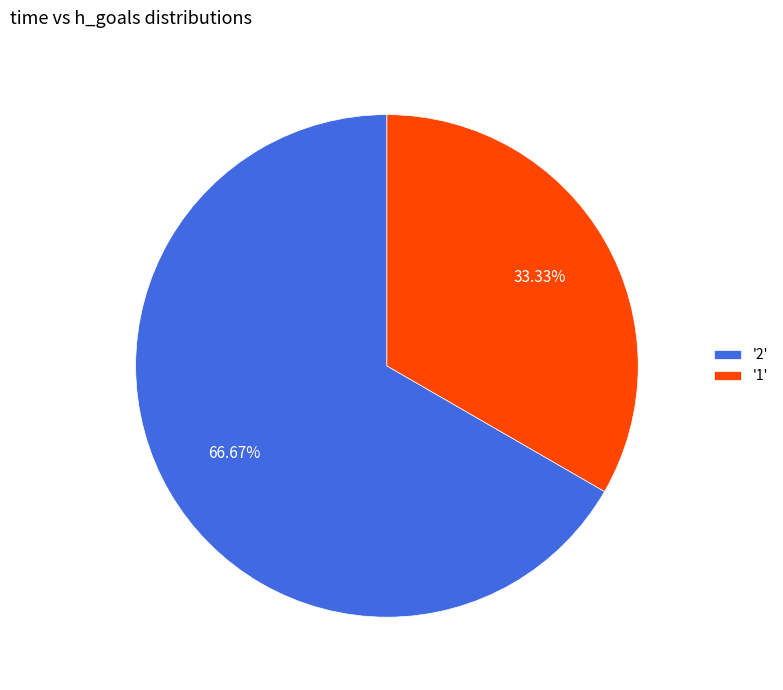

Which category accounts for the majority?

'2'